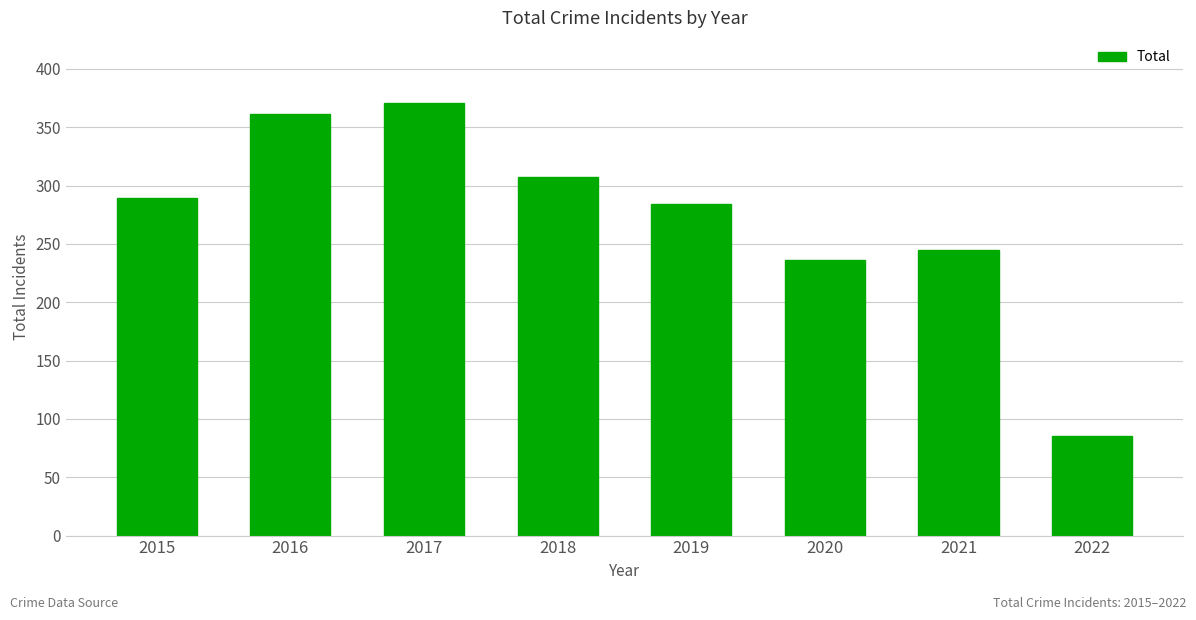

How many bars are there in total?

8